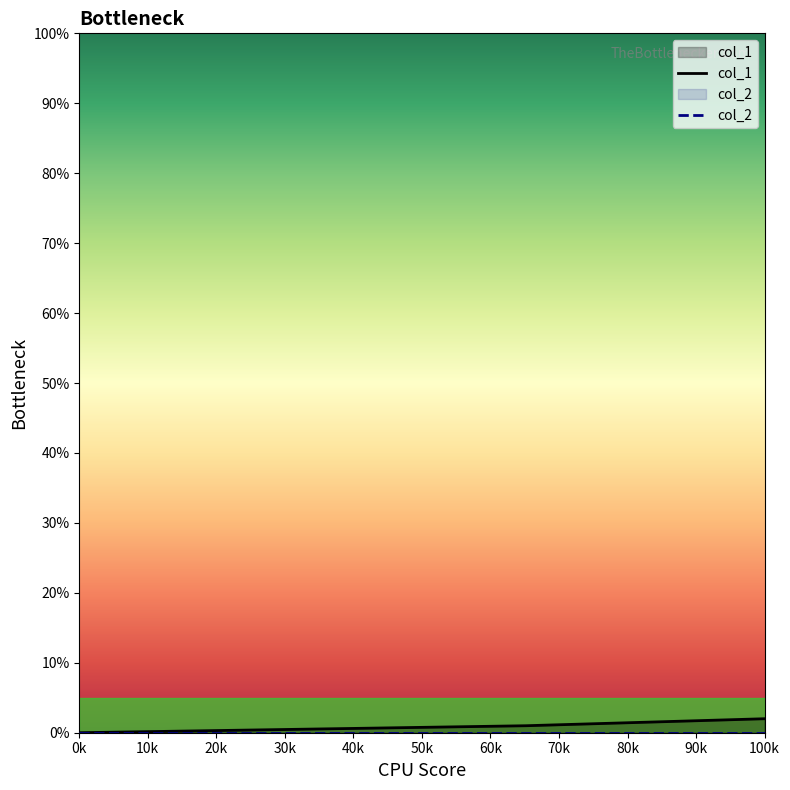

The value of col_1 at 0k is 1. True or false?

False